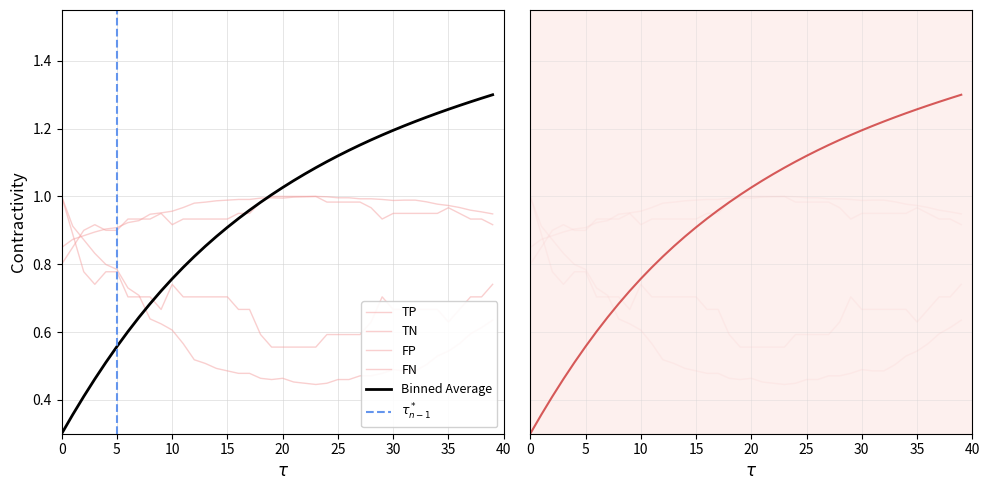

Does the chart display data point markers on the line(s)?

No